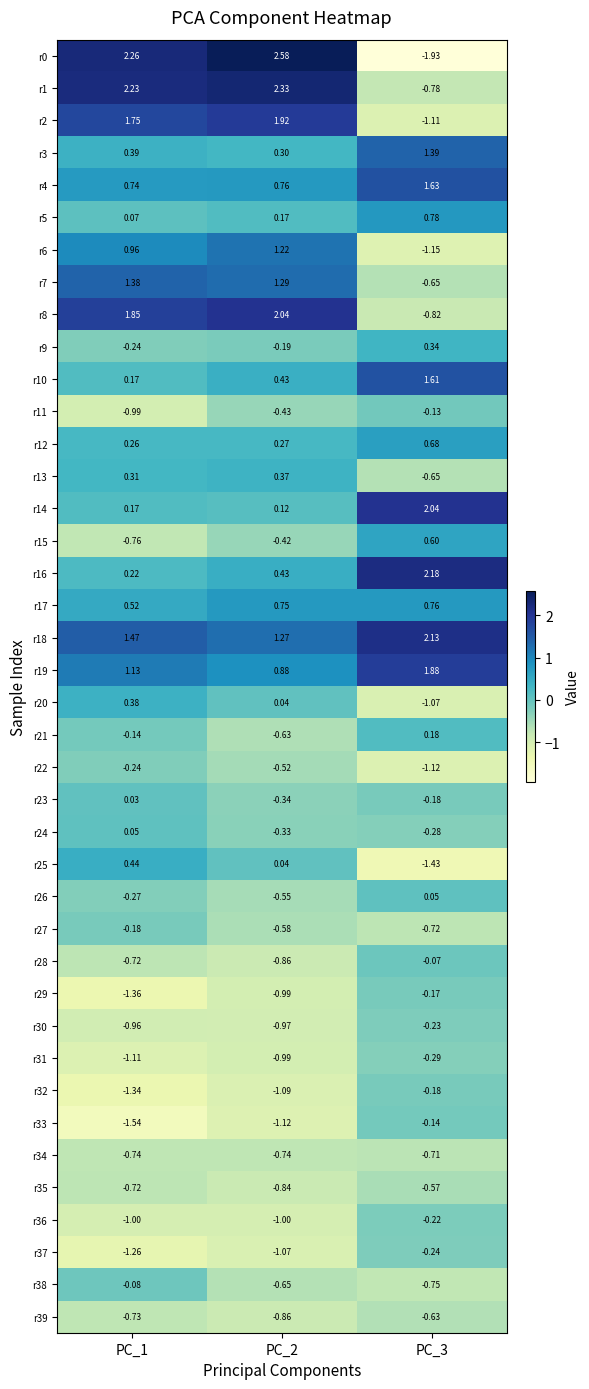

Is the value of r24 at PC_1 greater than the value of r9 at PC_1?

Yes